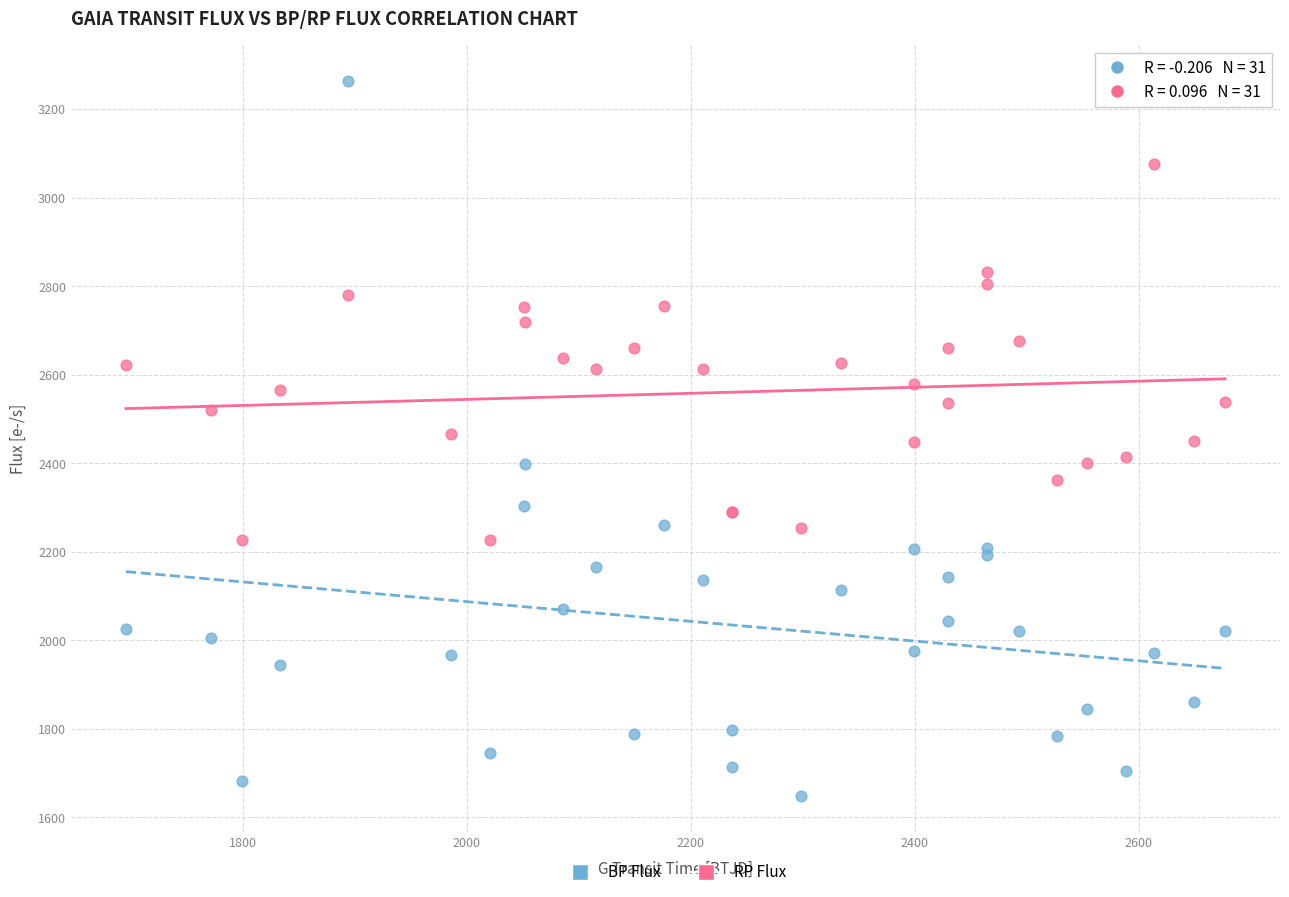

Which series has the widest spread of Y values?

BP Flux